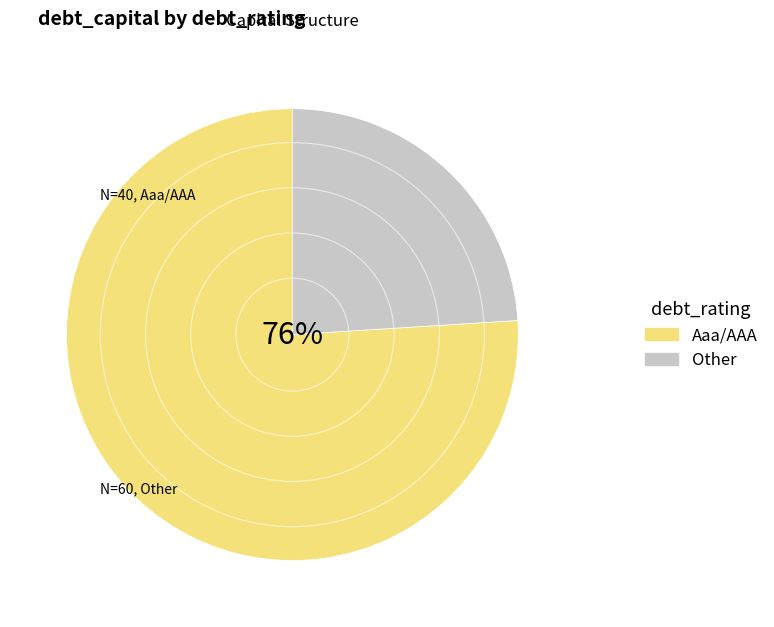

Which category has the smallest portion of the pie?

Other